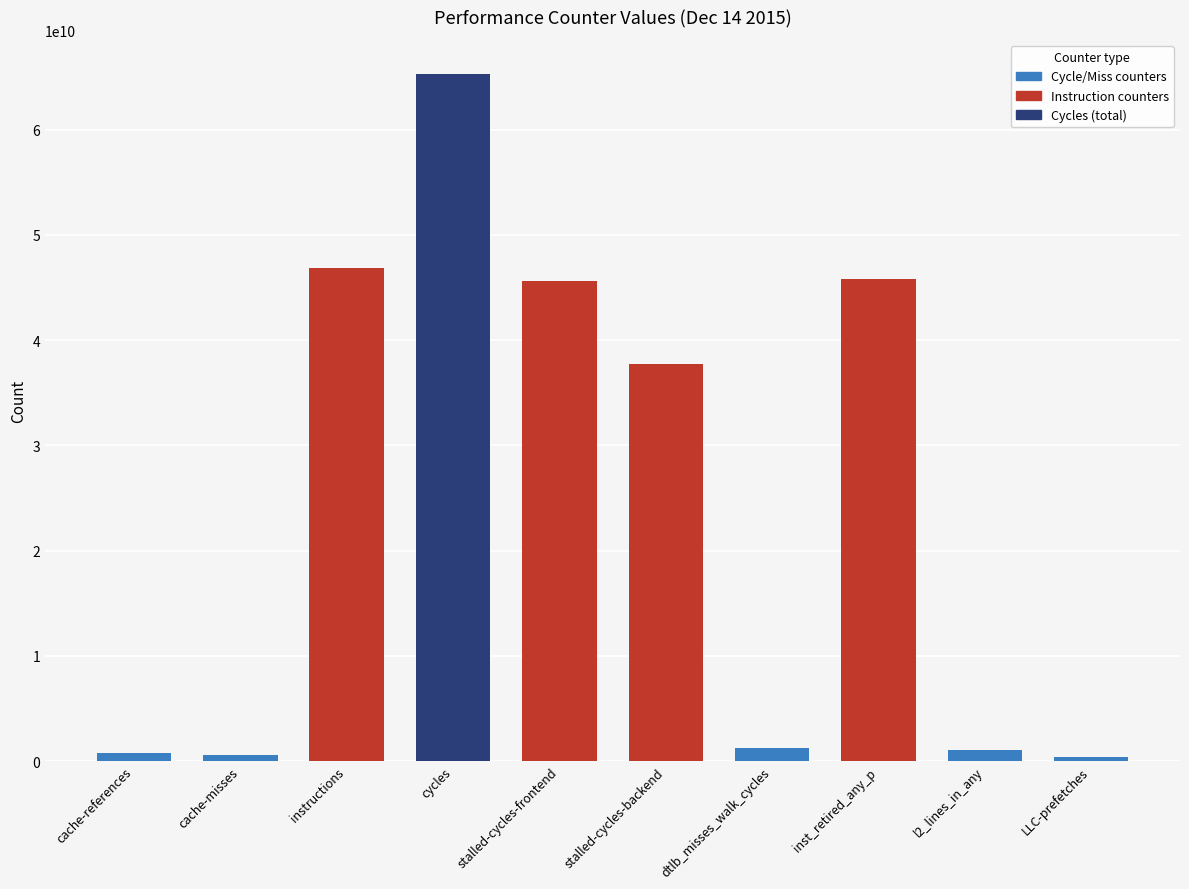

What is the sum of all values?

245214578896